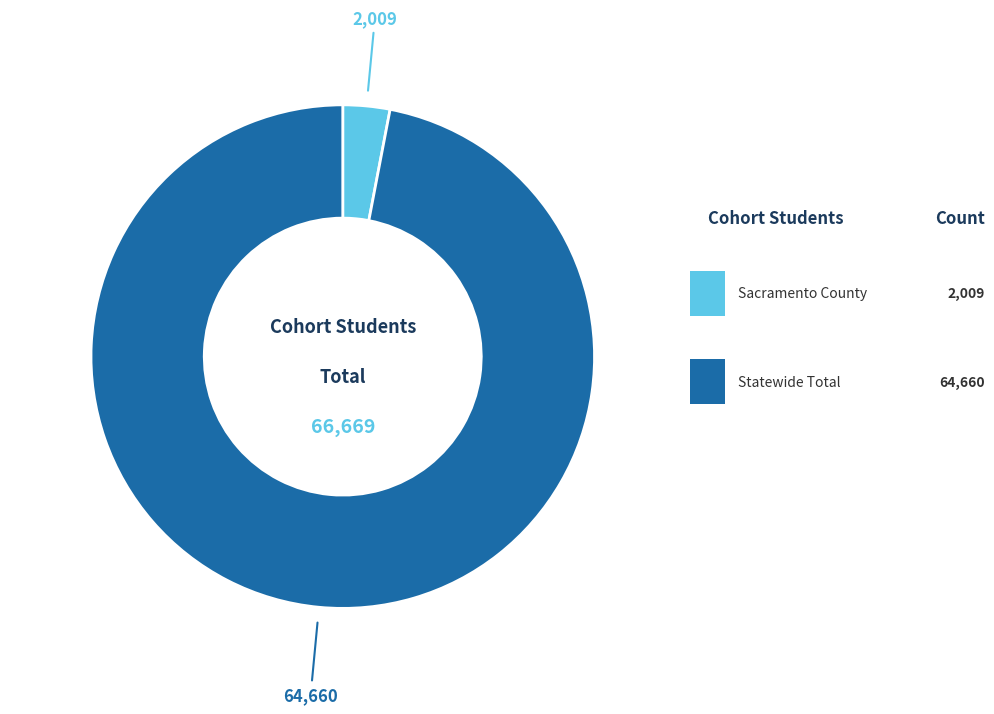

Does any single category account for the majority?

Yes